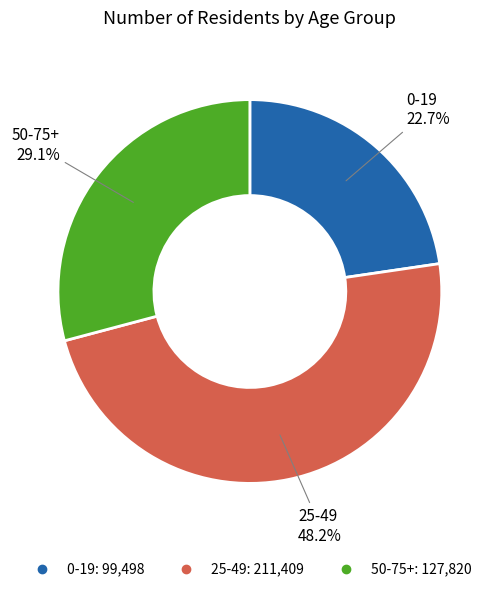

Count the number of slices in the pie.

3